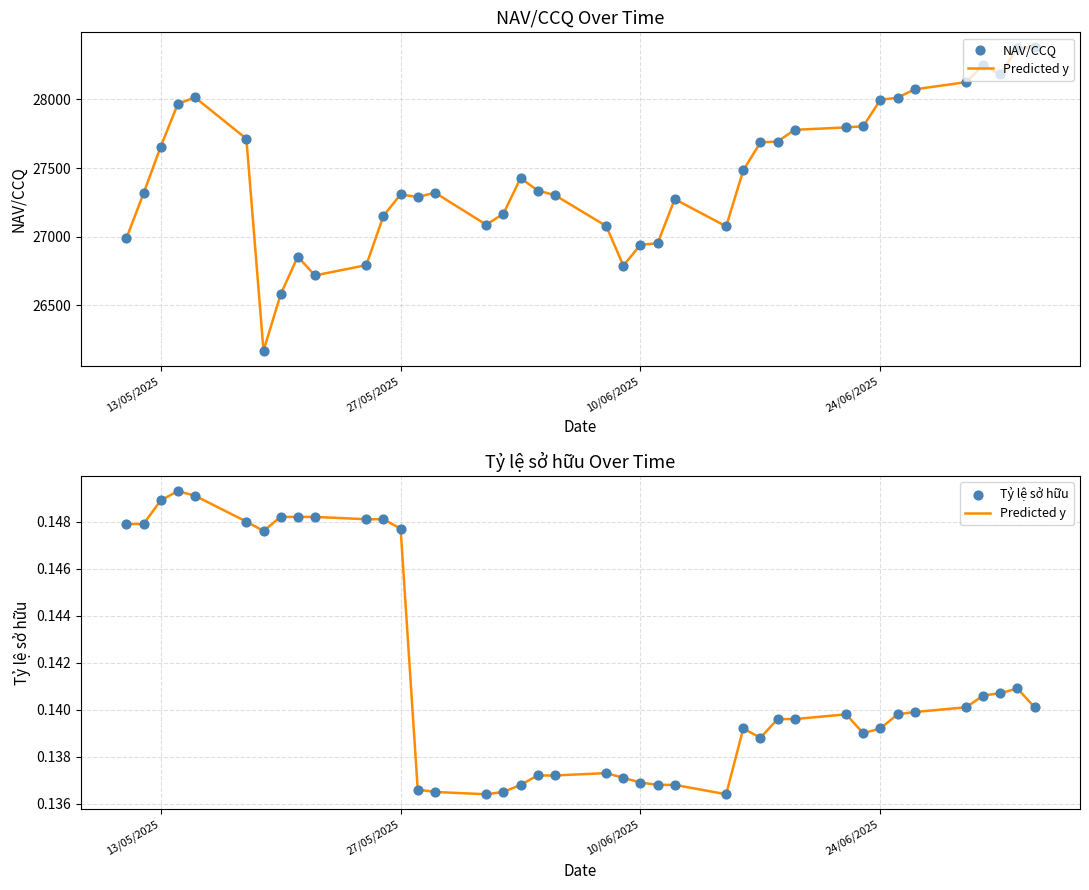

Which series reaches the maximum Y coordinate?

NAV/CCQ